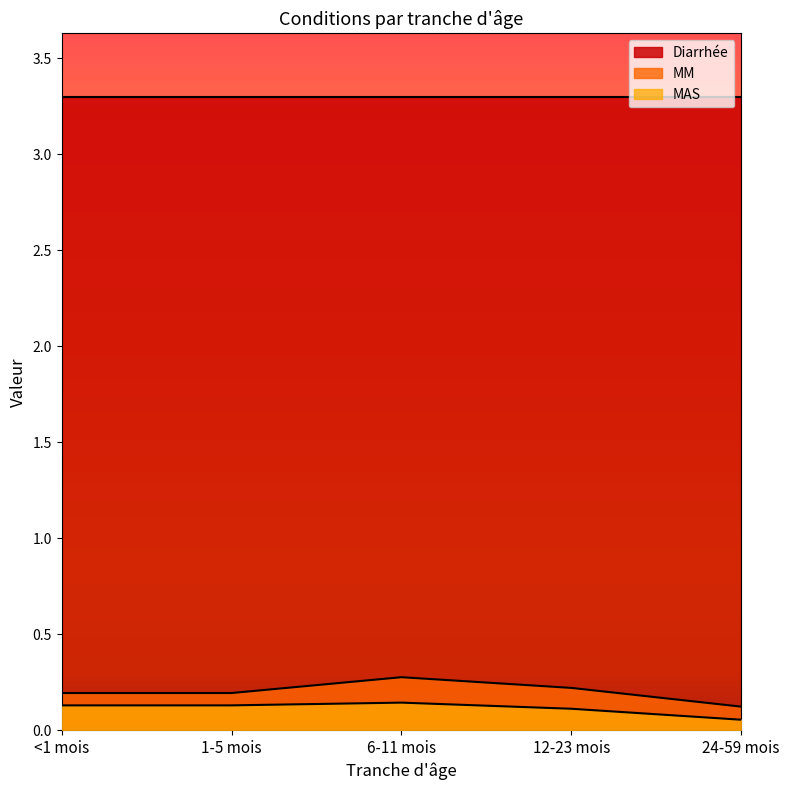

Where is the first local maximum for MM?

6-11 mois